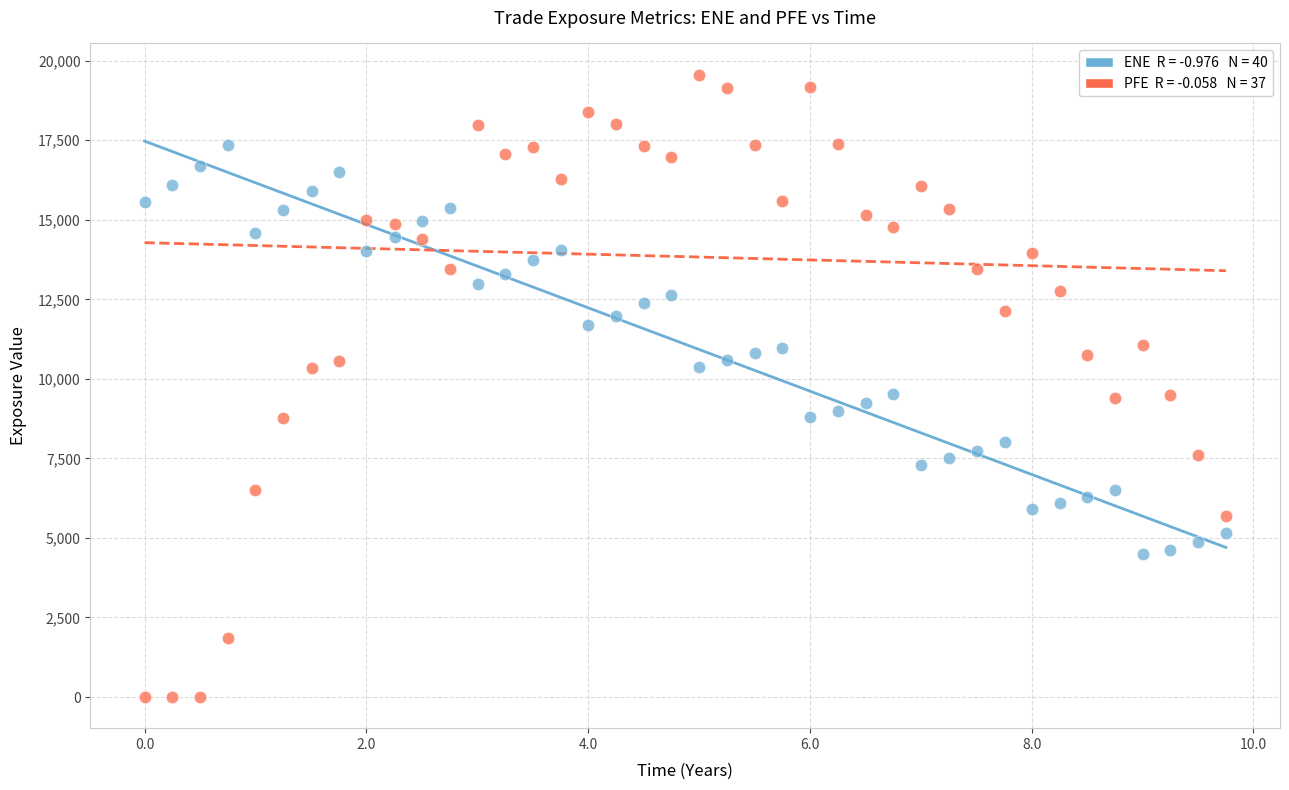

Across all data points, what is the range of X values (max minus min)?

9.8